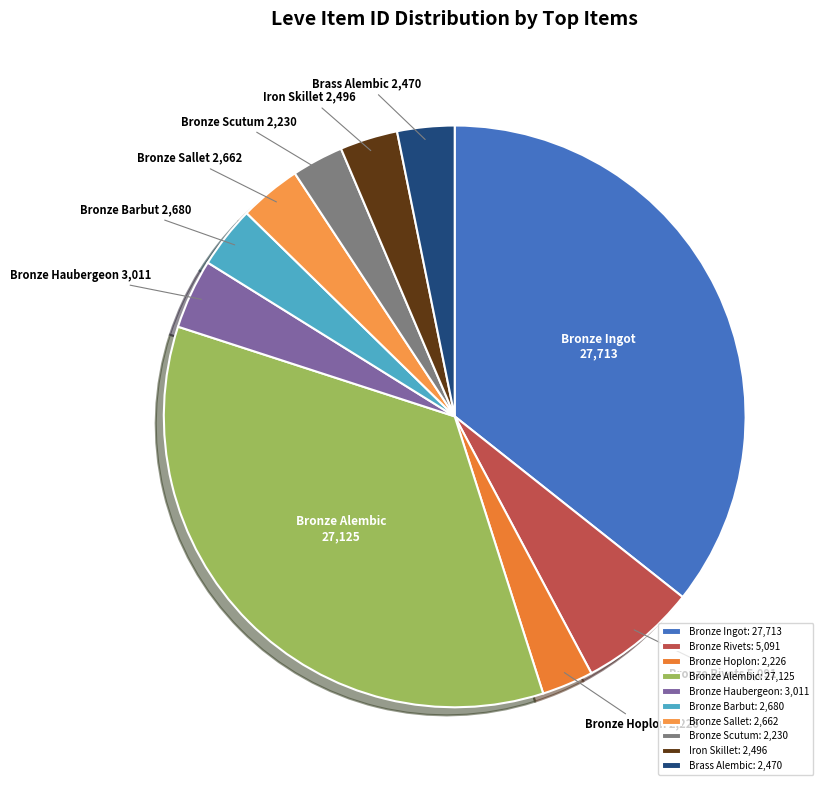

Is the sum of Bronze Sallet and Bronze Scutum greater than half?

No